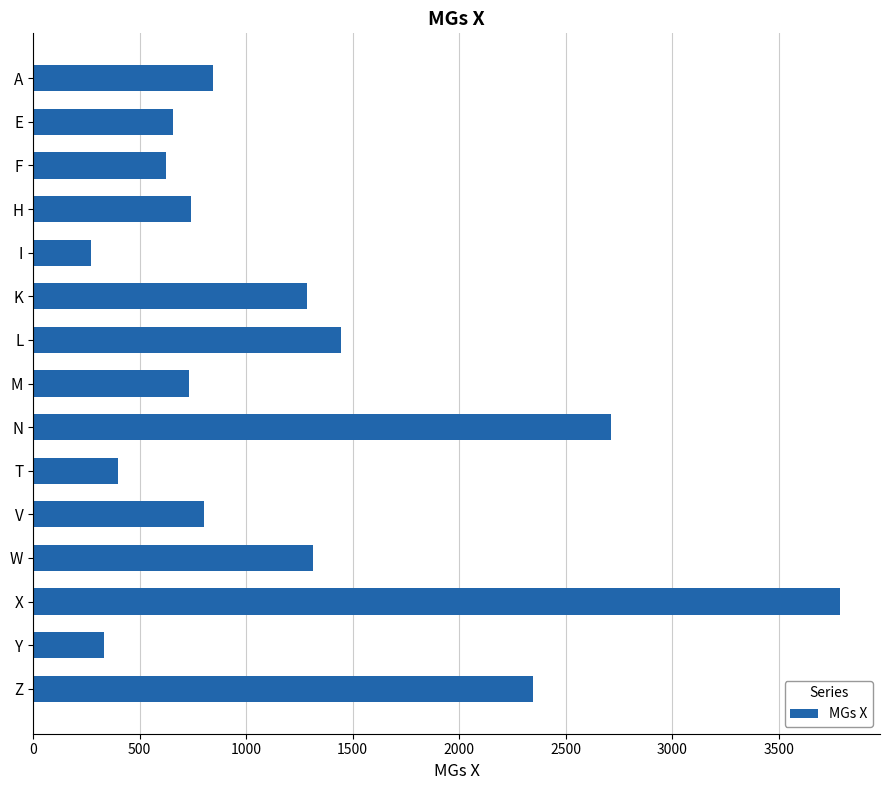

True or false: the data shows 833 at L.

False